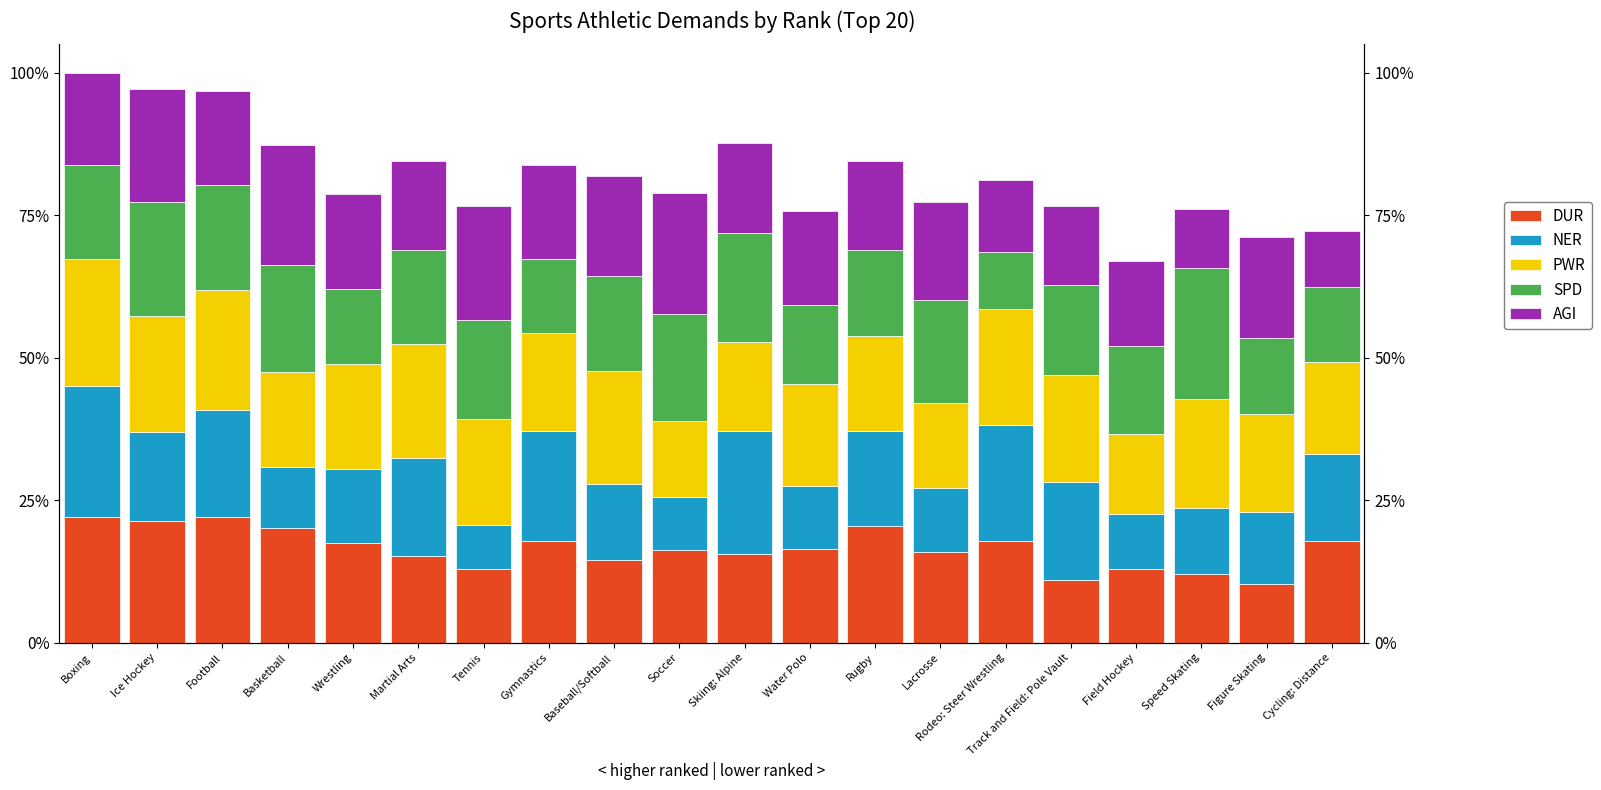

At which label is NER closest to 5?

Wrestling